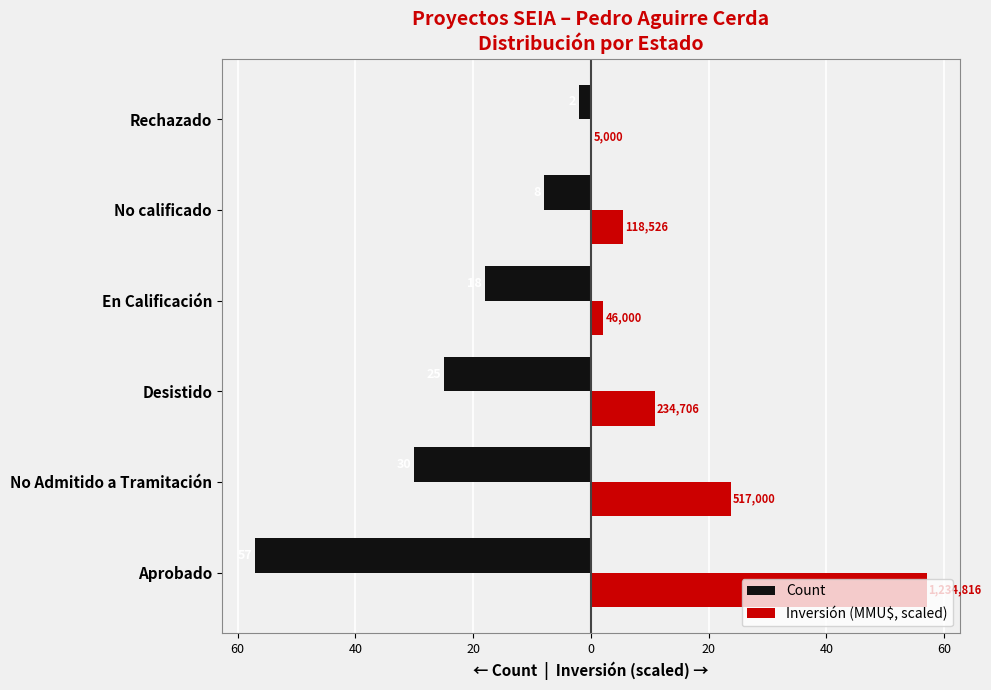

What are all the series names shown in the legend?

Count, Inversión (MMU$, scaled)